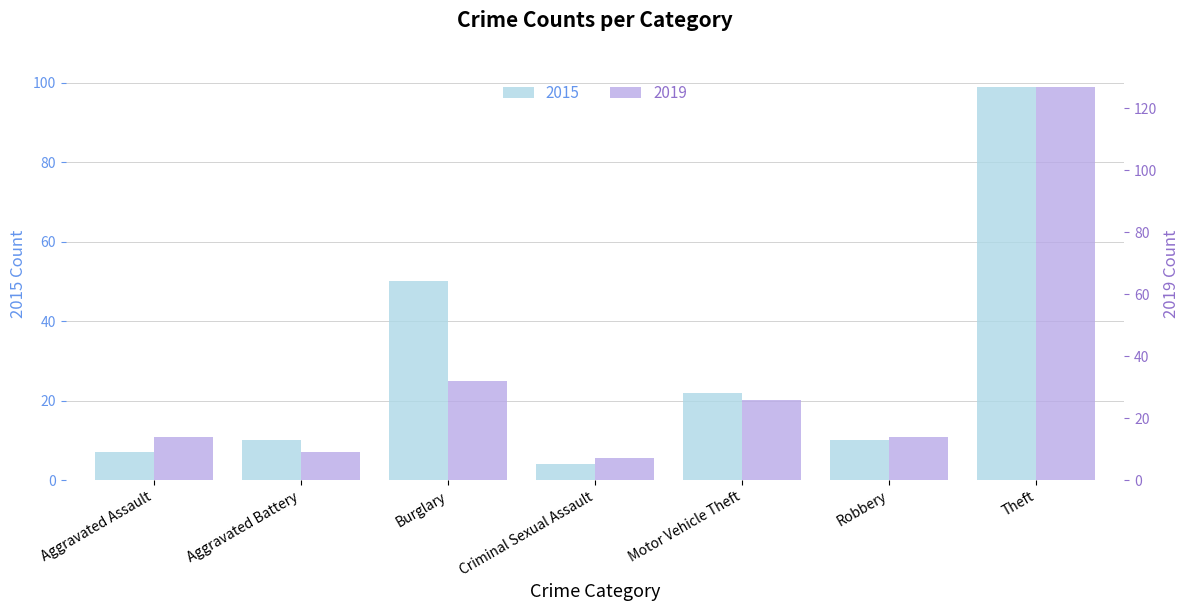

Reading right to left, transcribe all the data shown in this chart.

2015: Theft=99	Robbery=10	Motor Vehicle Theft=22	Criminal Sexual Assault=4	Burglary=50	Aggravated Battery=10	Aggravated Assault=7
2019: Theft=127	Robbery=14	Motor Vehicle Theft=26	Criminal Sexual Assault=7	Burglary=32	Aggravated Battery=9	Aggravated Assault=14